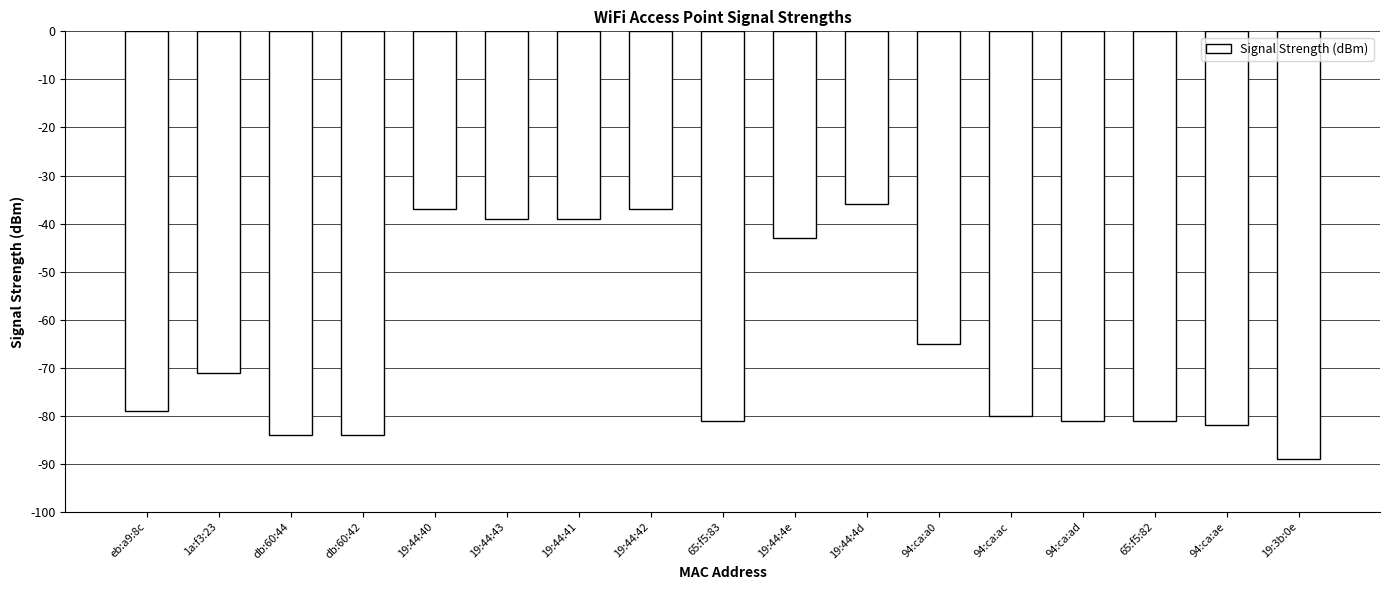

What is the value of the 10th bar from the left?

-43